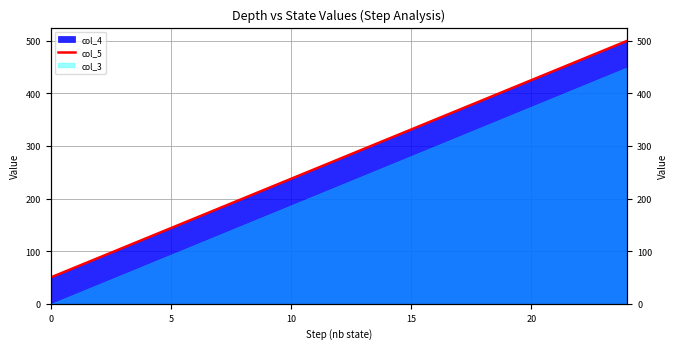

Is it true that the value at 7 is 122.7?

False